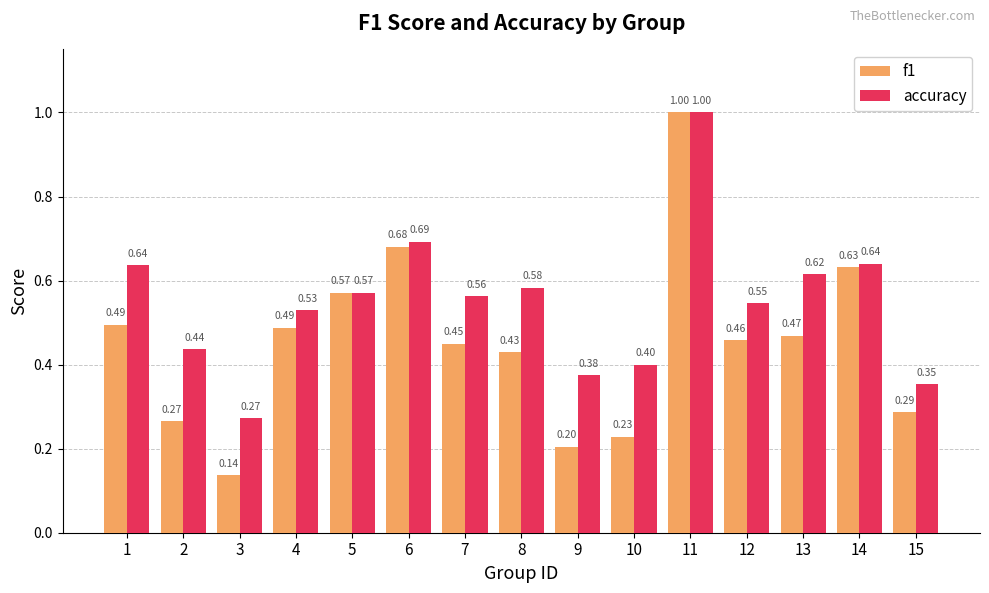

What is the sum of the accuracy values at 15 and 8?

0.9